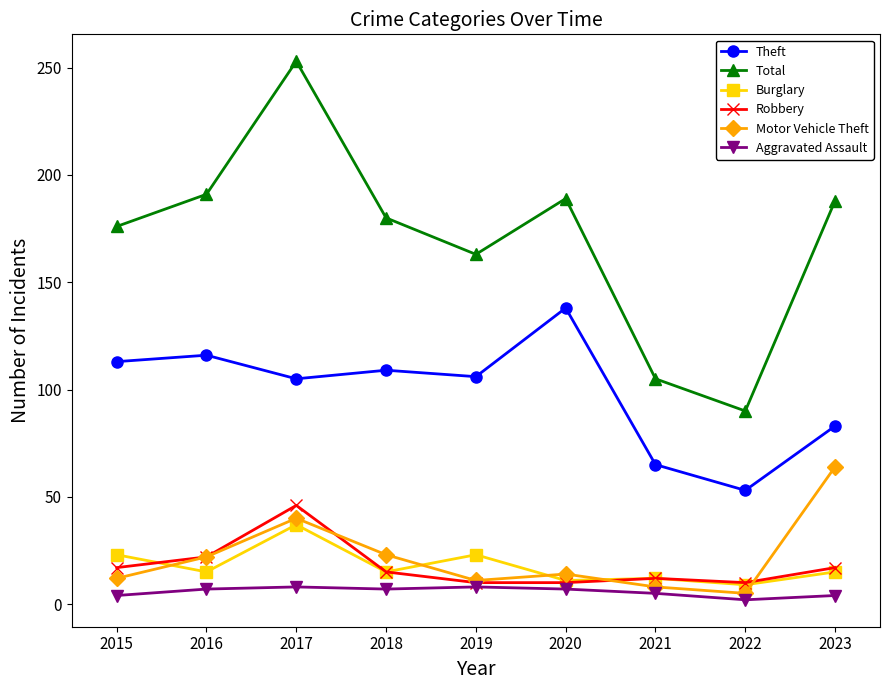

Where does the Total series first go above 180?

2016